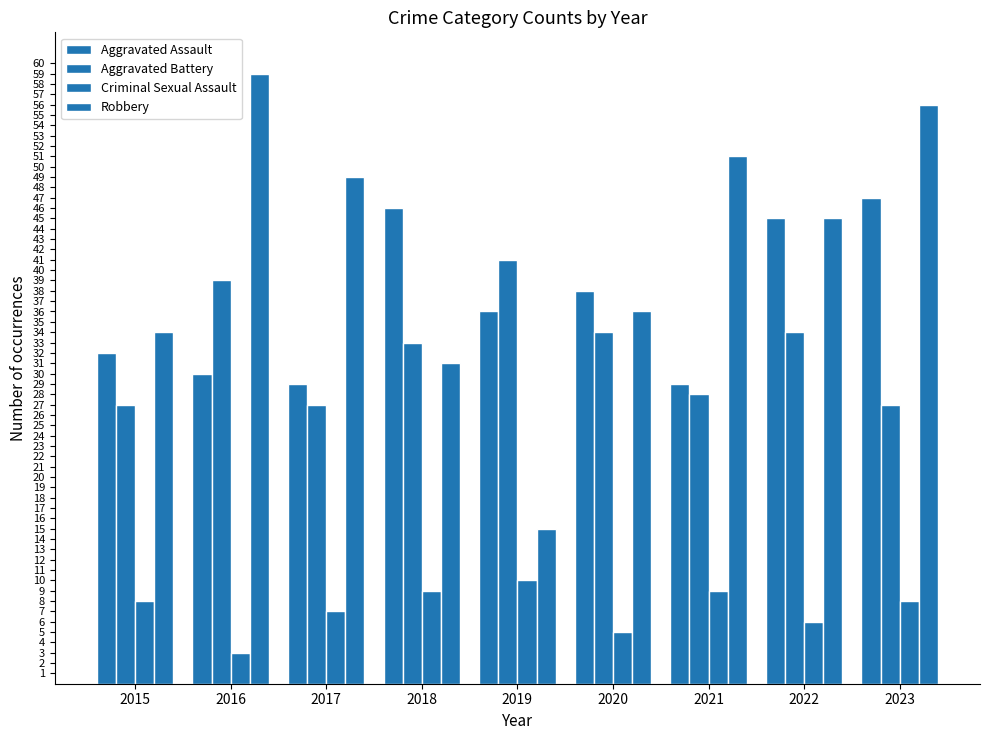

How many series are shown in this chart?

4